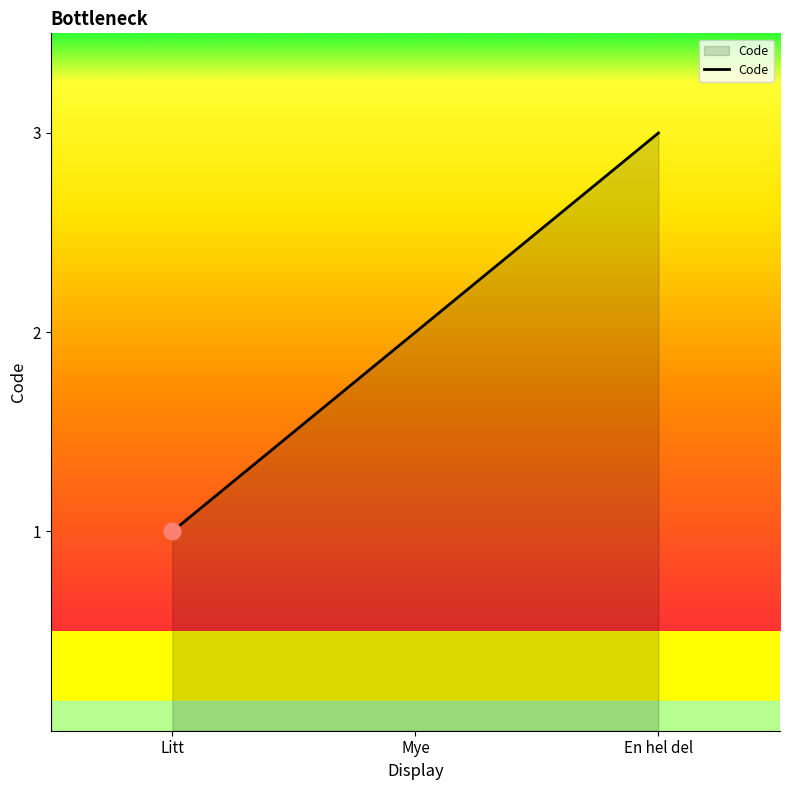

Reading left to right, list all the values displayed in this chart.

Litt=1	Mye=2	En hel del=3